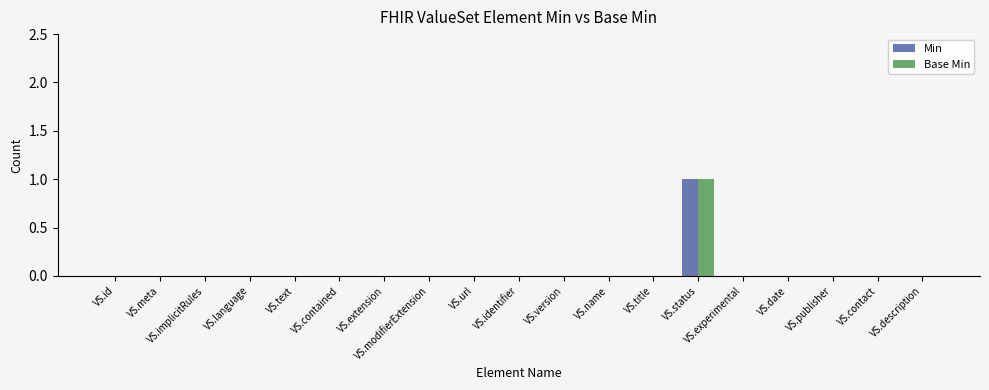

How many groups of bars are there?

19